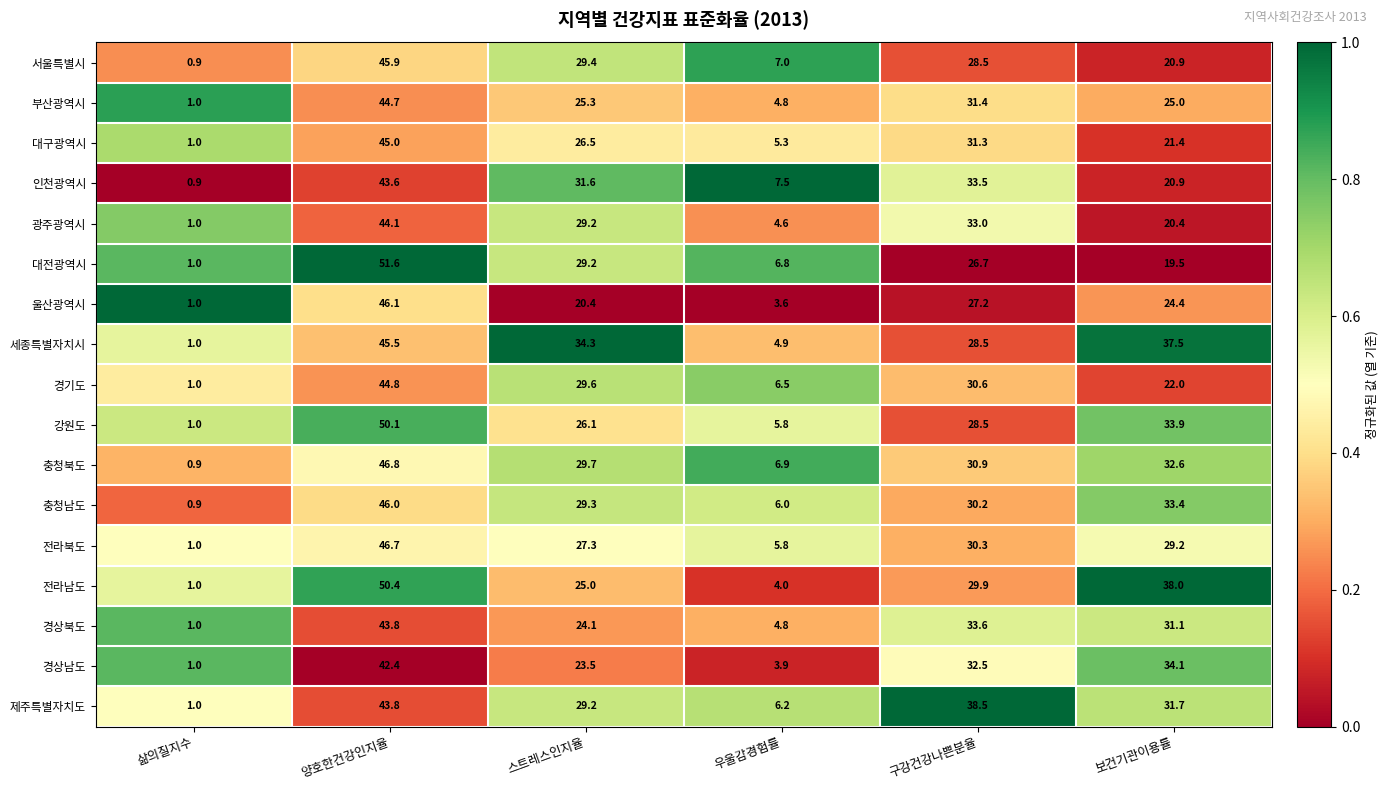

What is the average value of the 대구광역시 series?

21.8